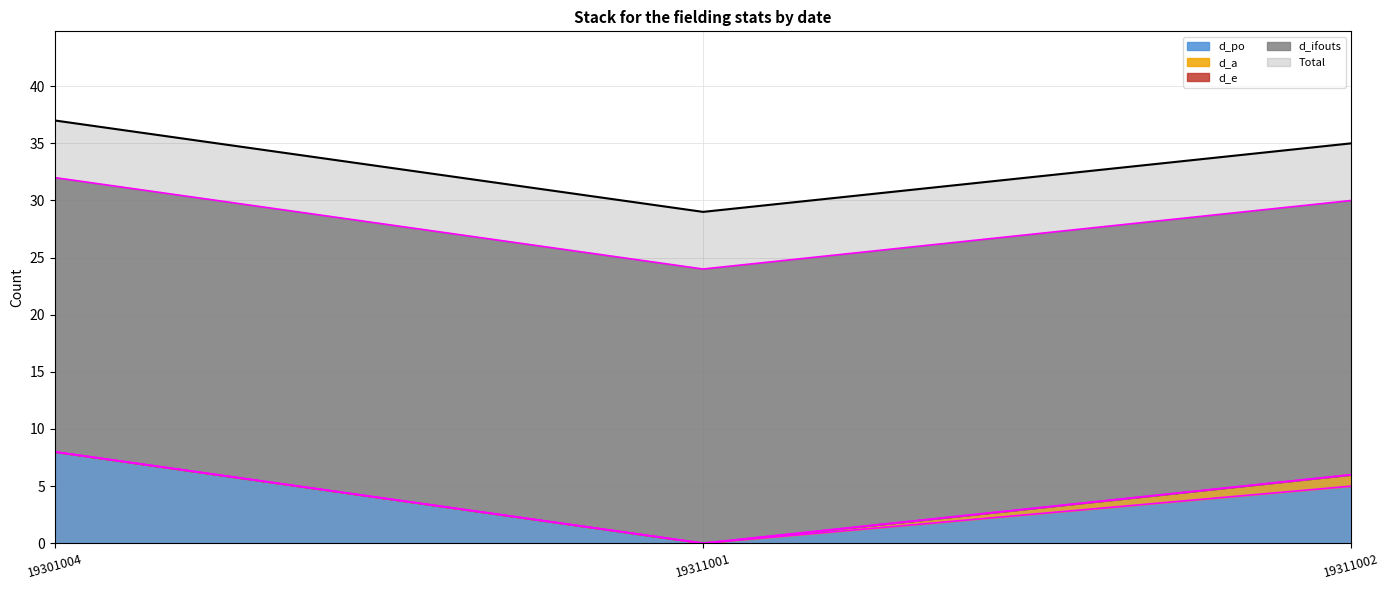

What is the sum of the d_po values at 19311001 and 19301004?

8